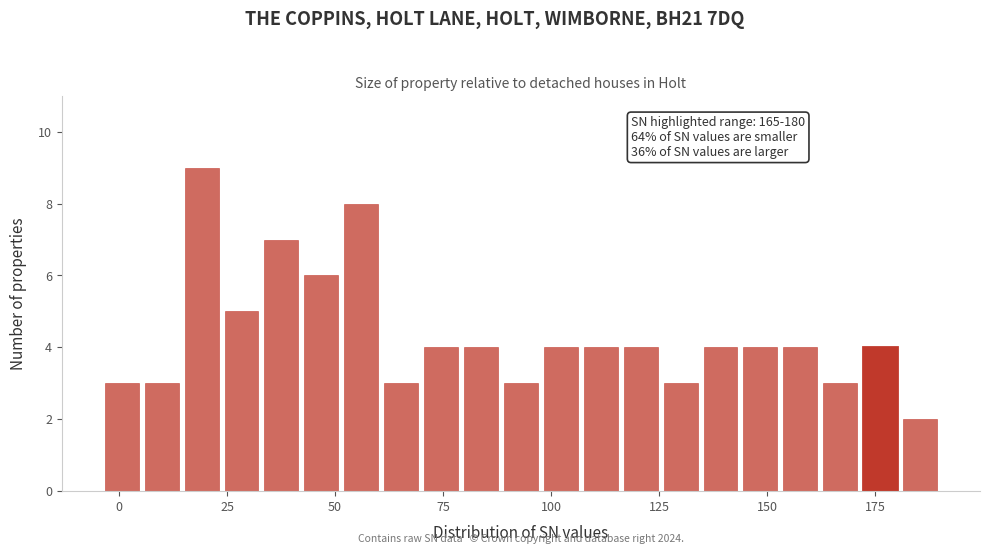

Read against the x-axis, roughly where is the centre of the tallest bar?

20